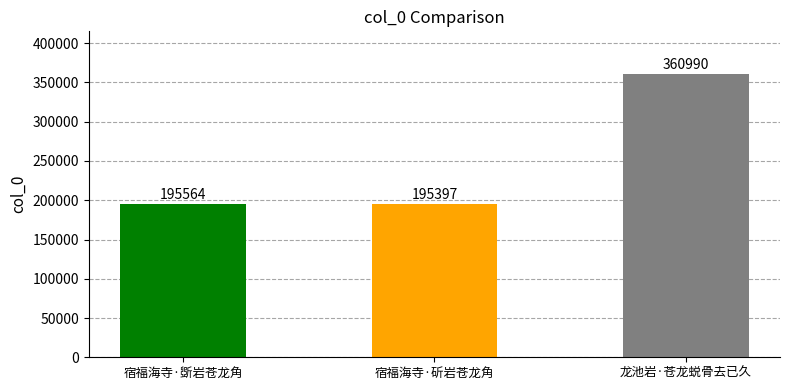

What is the value of the 2nd bar from the left?

195397